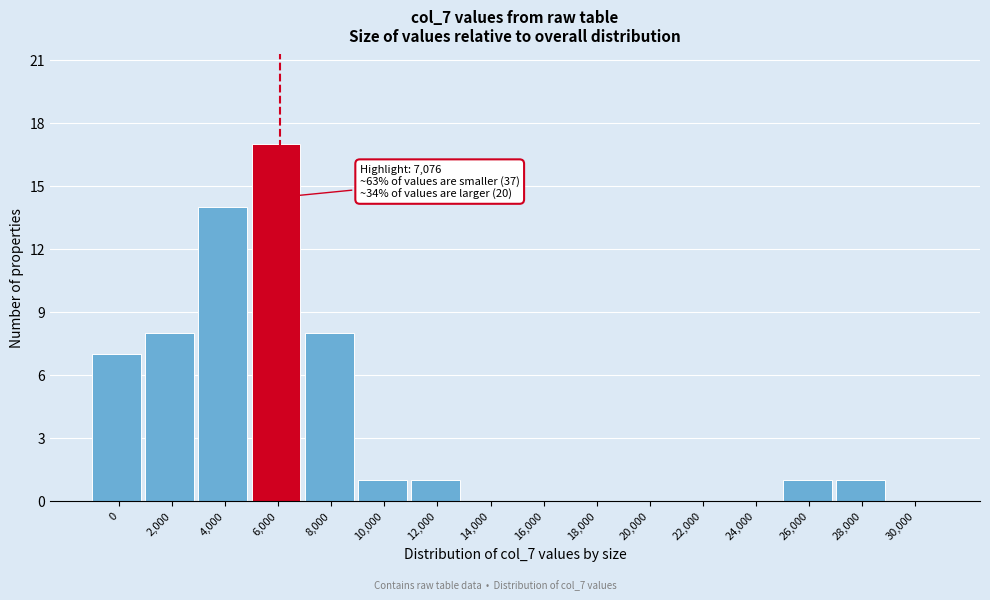

Reading left to right, extract all data points from this chart.

0=7	2,000=8	4,000=14	6,000=17	8,000=8	10,000=1	12,000=1	14,000=0	16,000=0	18,000=0	20,000=0	22,000=0	24,000=0	26,000=1	28,000=1	30,000=0